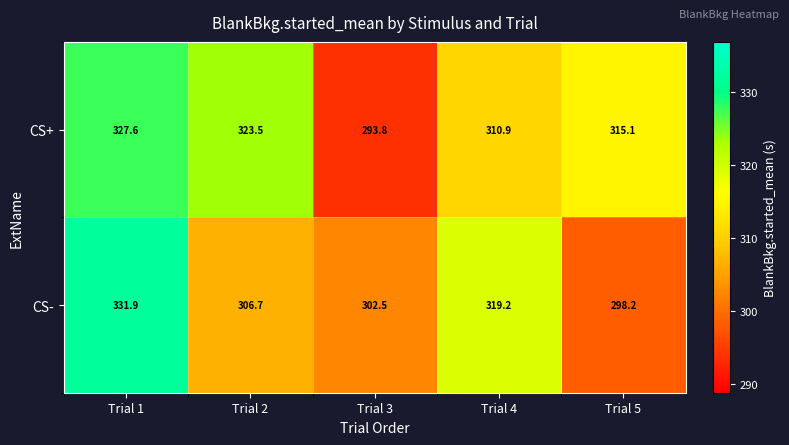

Which category has the highest value across all series?

Trial 1